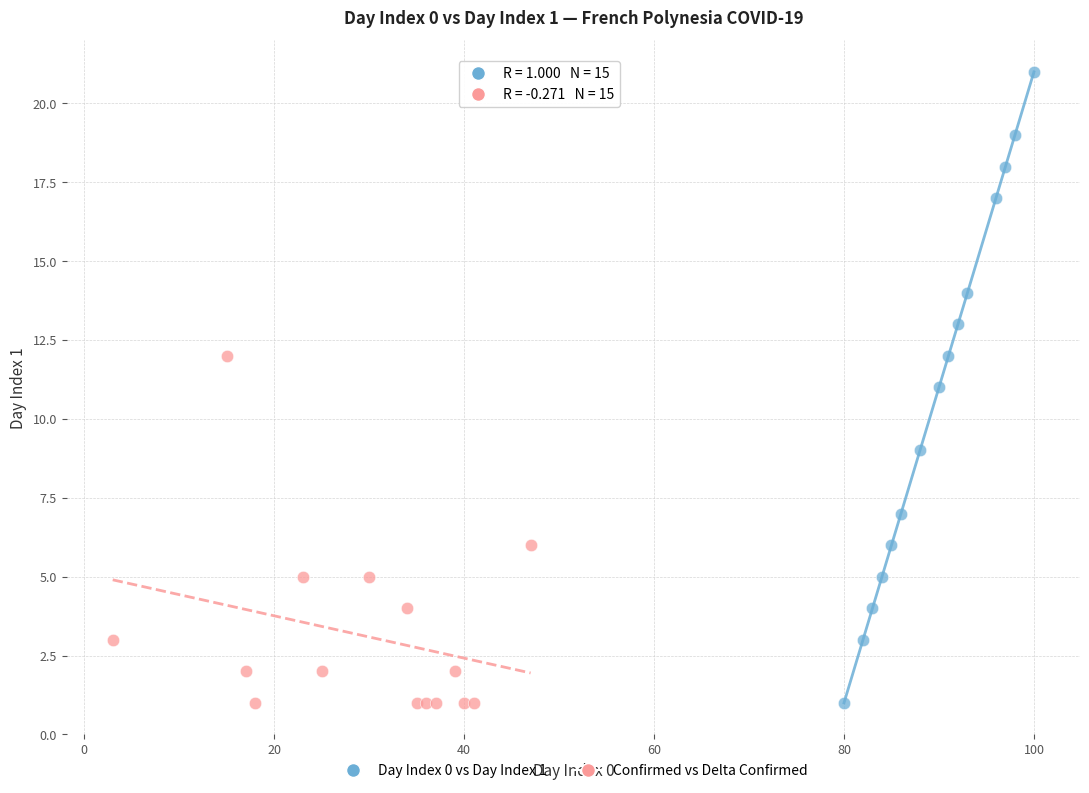

What are all the series names shown in the legend?

Day Index 0 vs Day Index 1, Confirmed vs Delta Confirmed